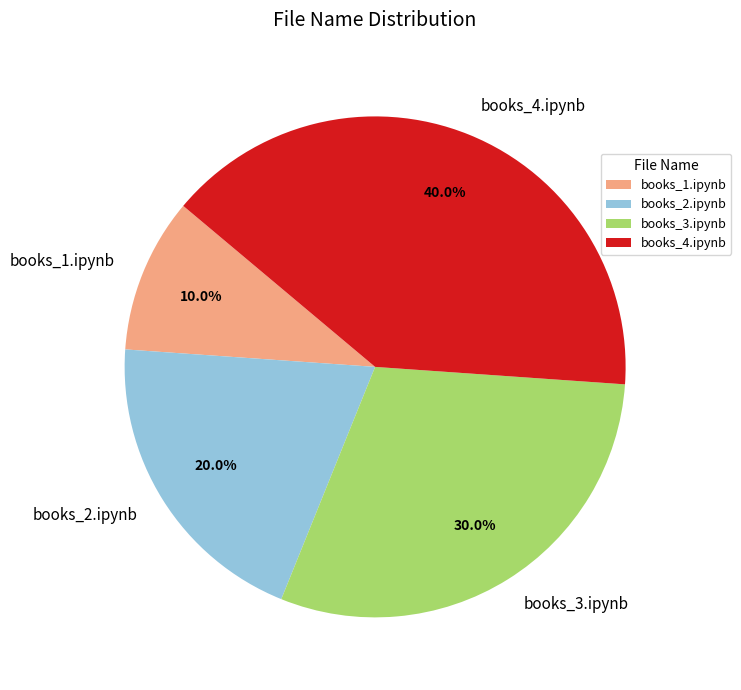

Which slice is the largest?

books_4.ipynb